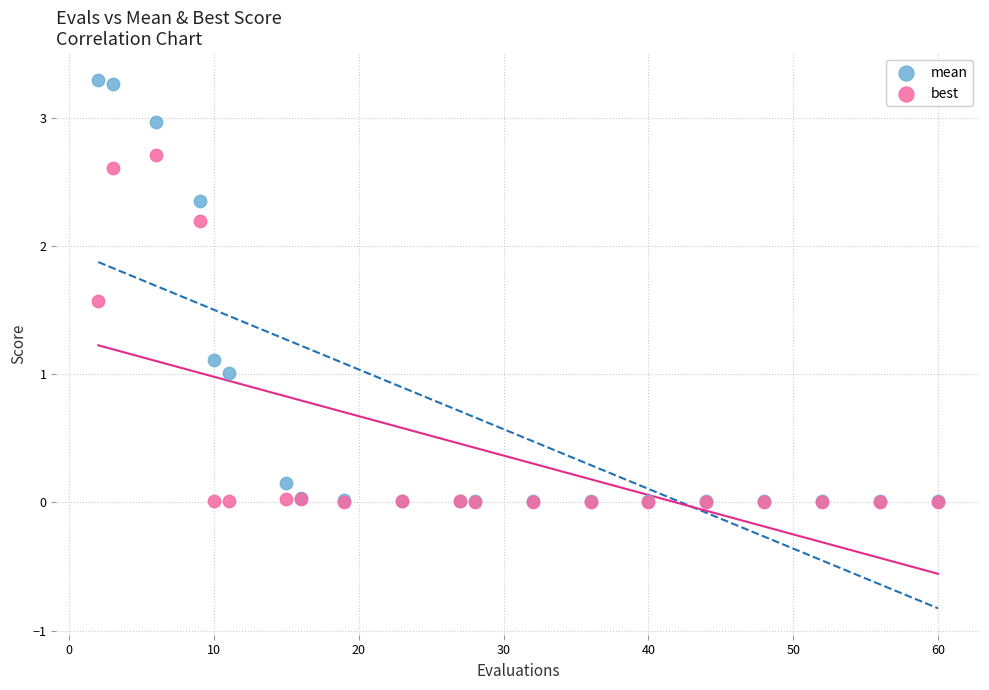

What are all the series names shown in the legend?

mean, best